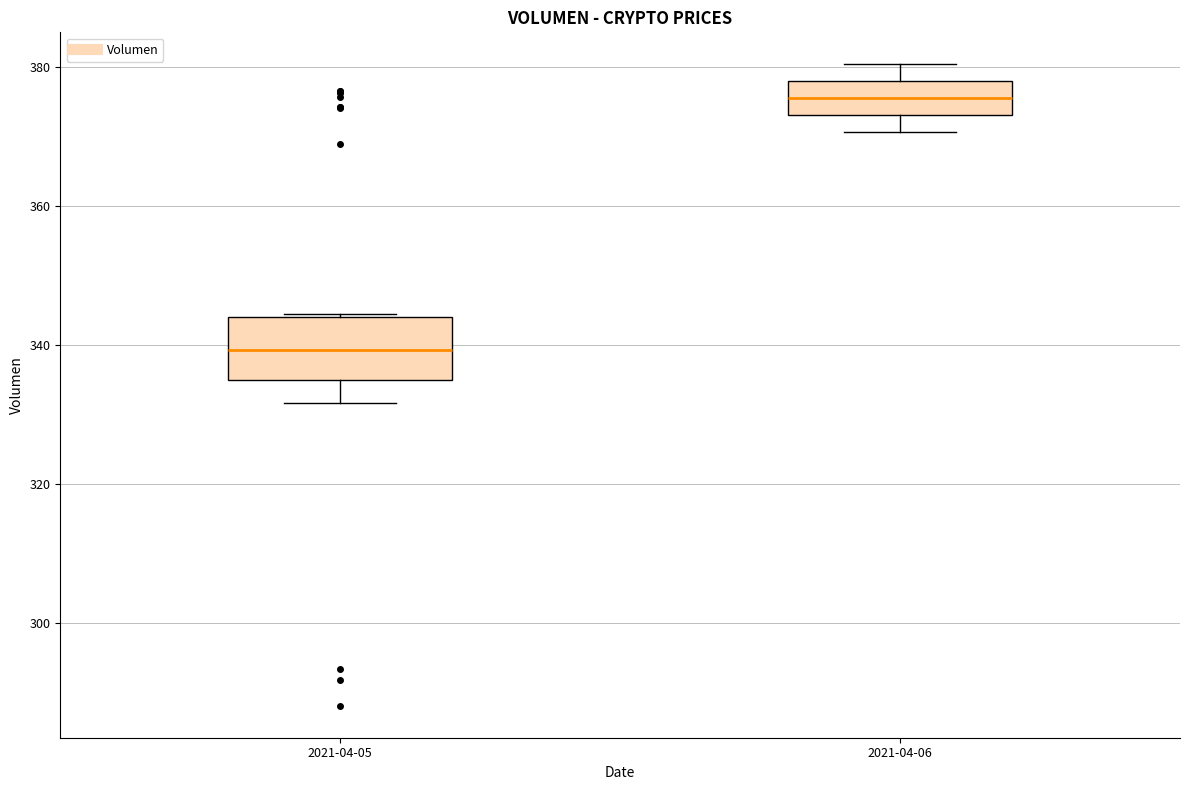

Which box's median line is the highest?

2021-04-06